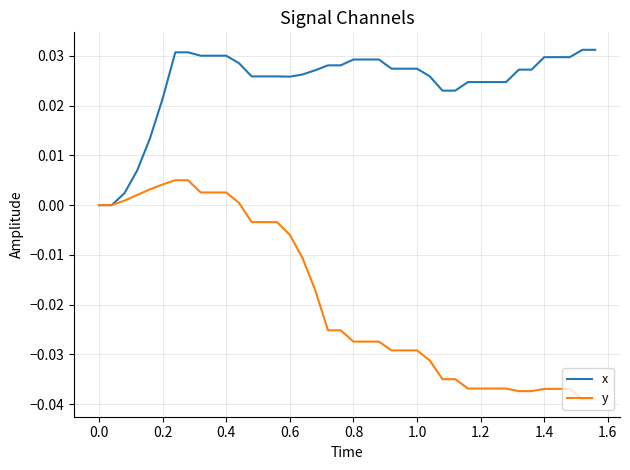

Rank the series by their average value, from highest to lowest.

x, y